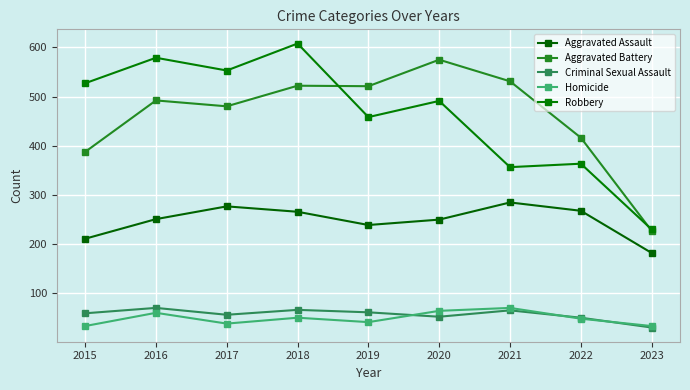

At how many categories does at least one series exceed 506?

7